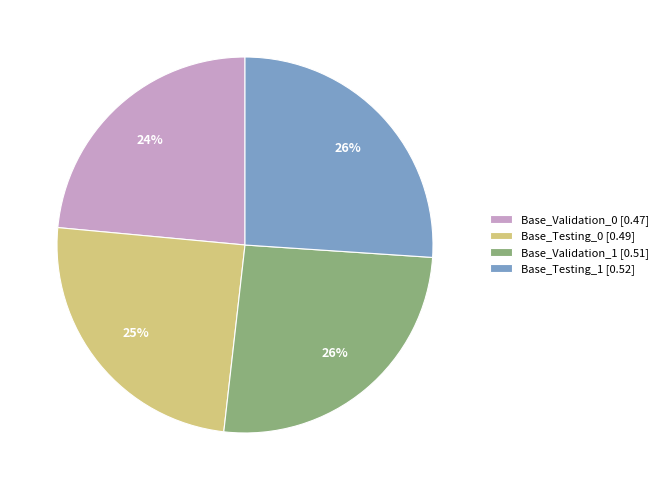

Is it true that Base_Validation_0 is 24% of the pie?

True